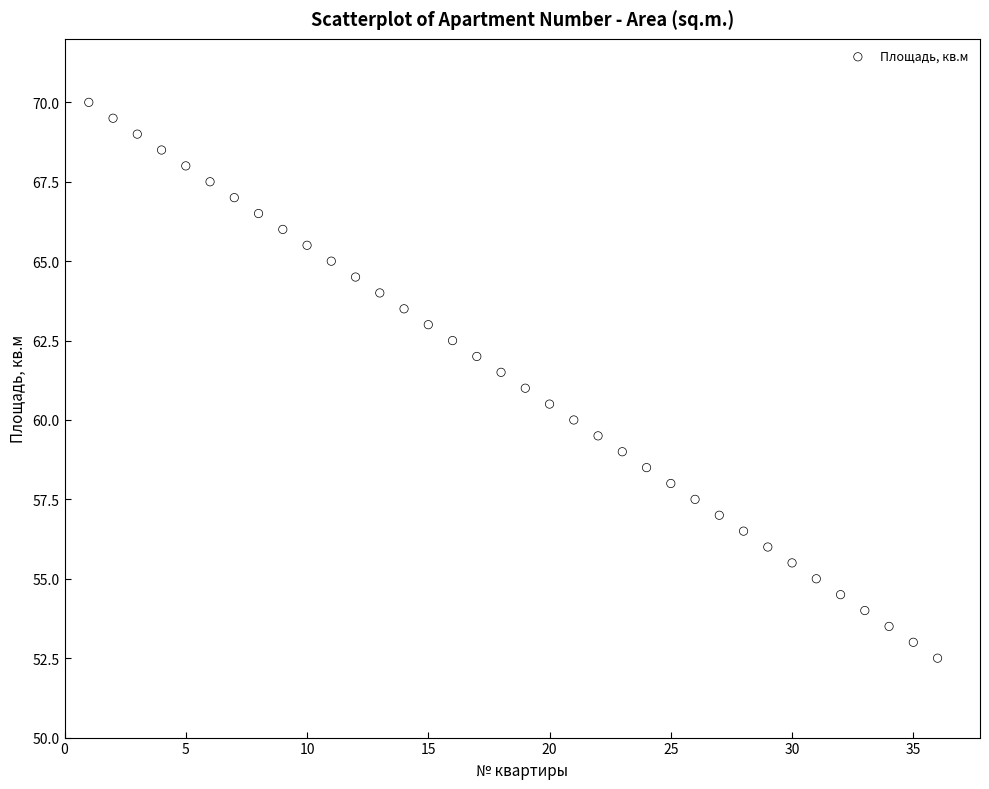

What is the range of X values (max minus min)?

35.0